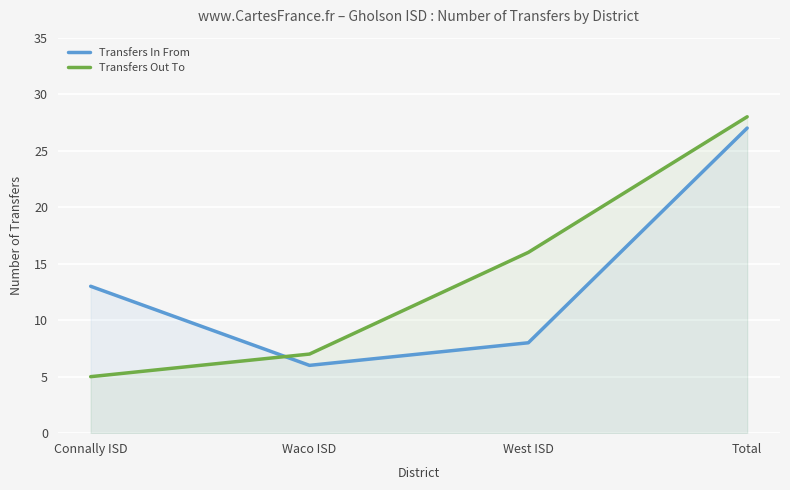

Reading left to right, what are all the values shown in this chart?

Transfers In From: Connally ISD=13	Waco ISD=6	West ISD=8	Total=27
Transfers Out To: Connally ISD=5	Waco ISD=7	West ISD=16	Total=28